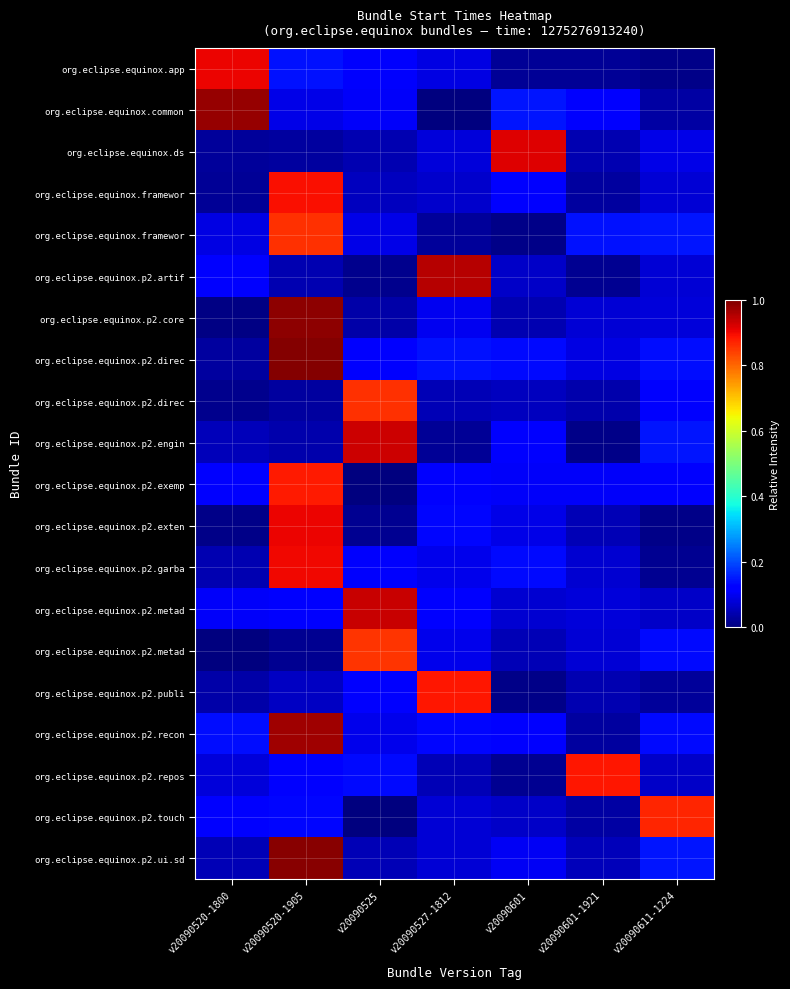

Which label corresponds to the largest value in the chart?

v20090520-1905